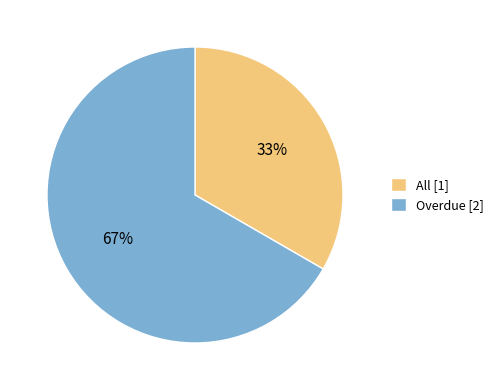

Which slice is the smallest?

All